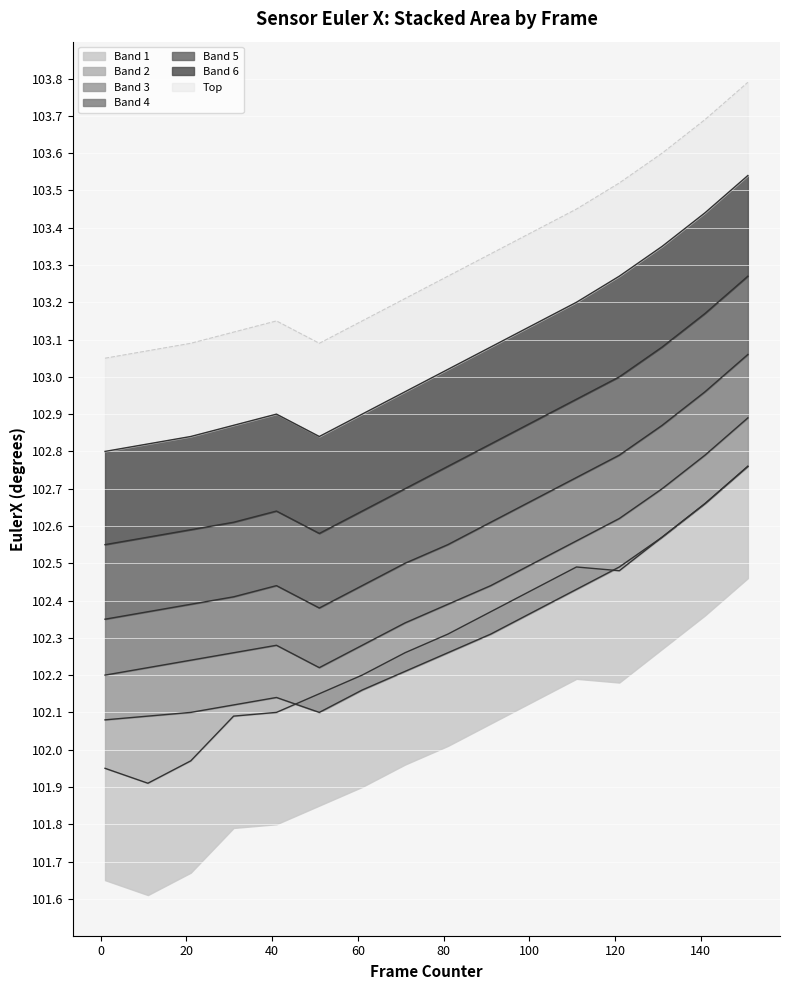

How many interior local peaks does the EulerX_band3 series have?

1